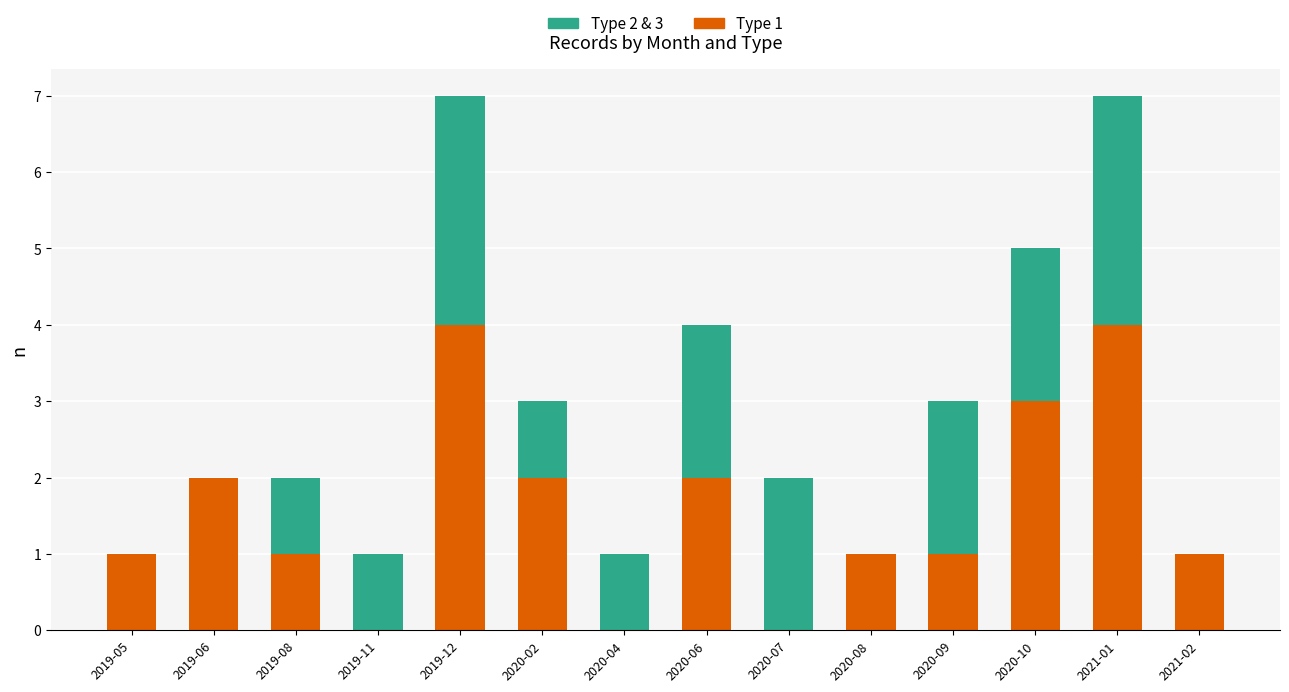

True or false: Type 1 has a value of -3 at 2020-07.

False